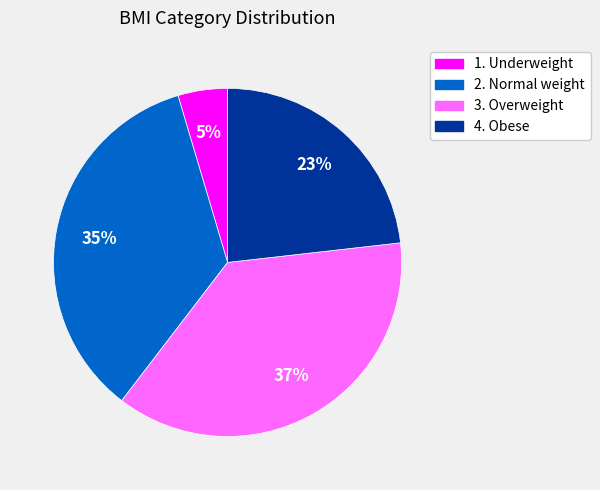

True or false: 1. Underweight accounts for 5% of the total.

True